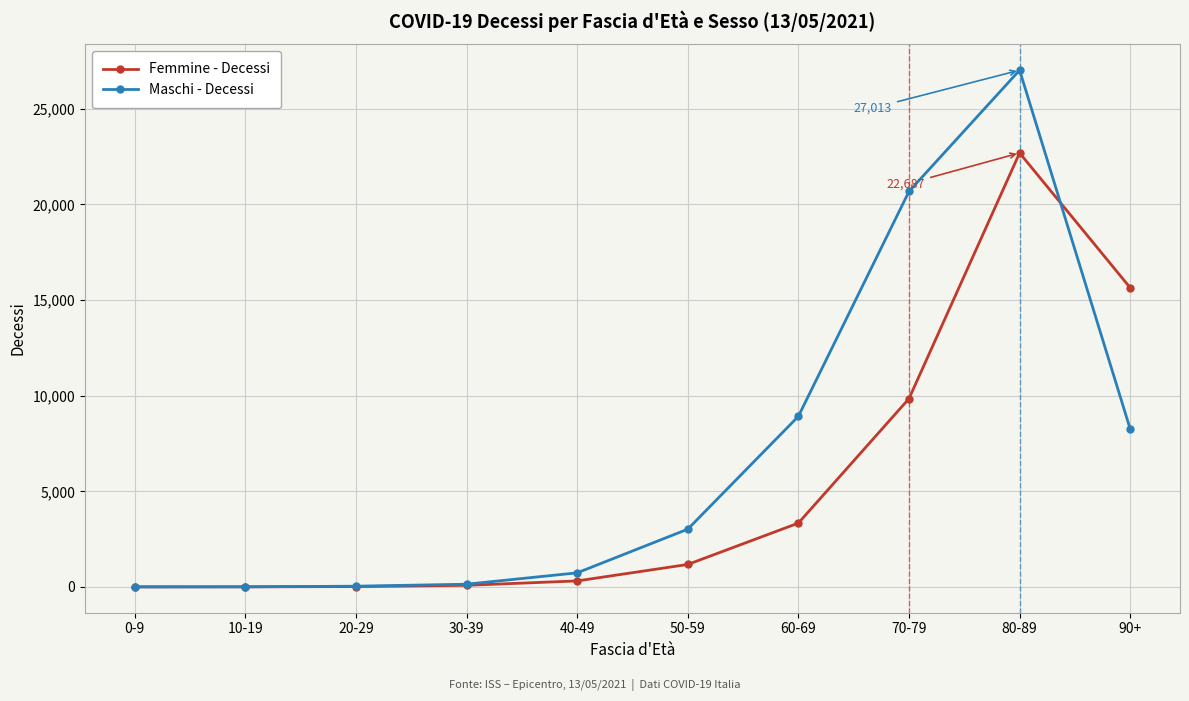

The value of Femmine - Decessi at 90+ is 23511. True or false?

False